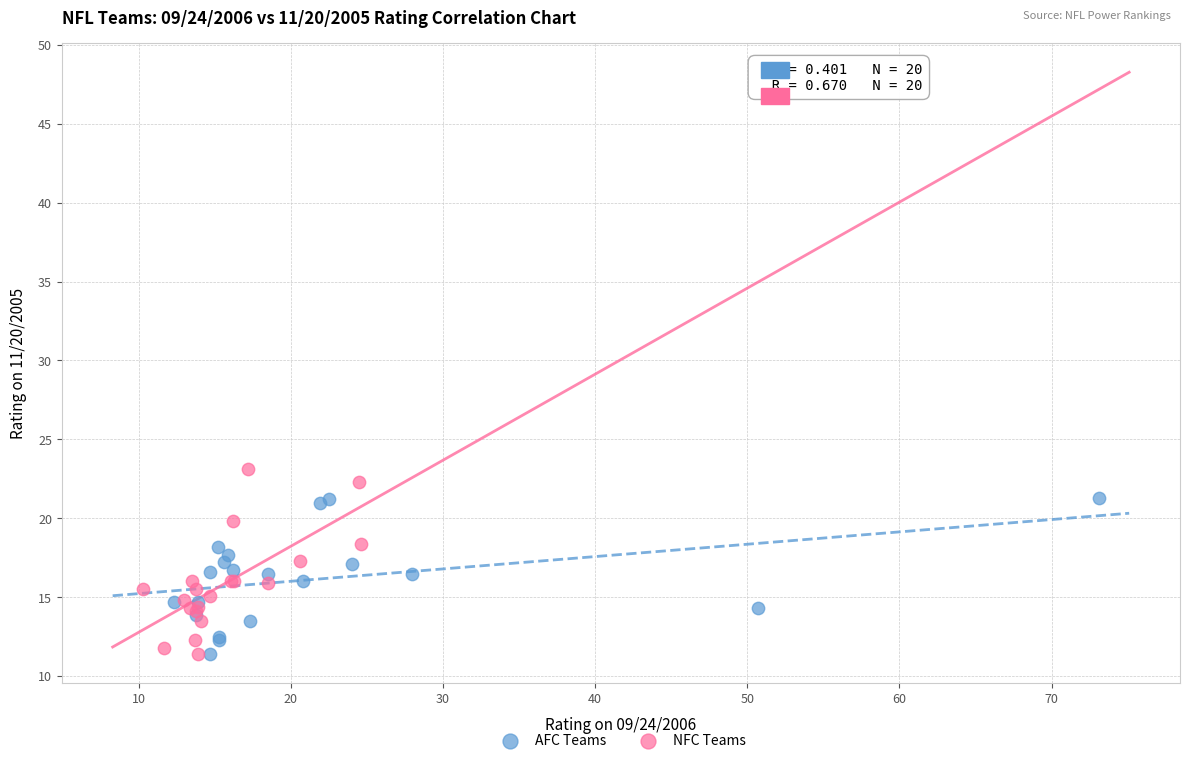

Which series reaches the maximum Y coordinate?

NFC Teams